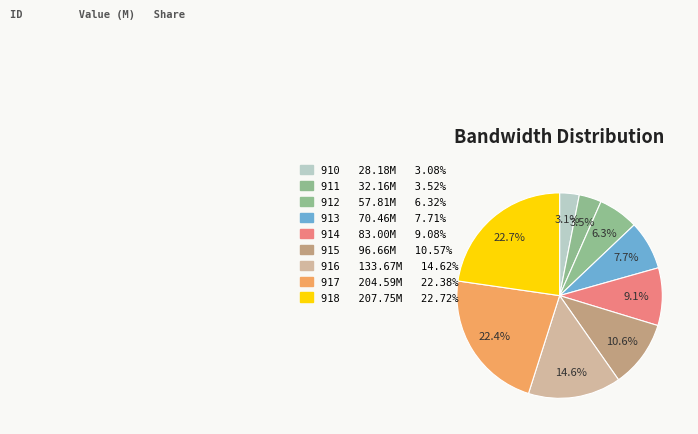

How many slices are in this pie chart?

9